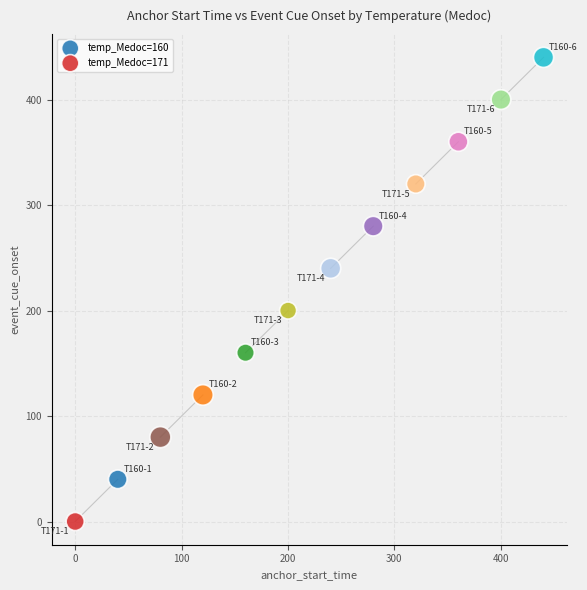

What are all the series names shown in the legend?

temp_Medoc=160, temp_Medoc=171